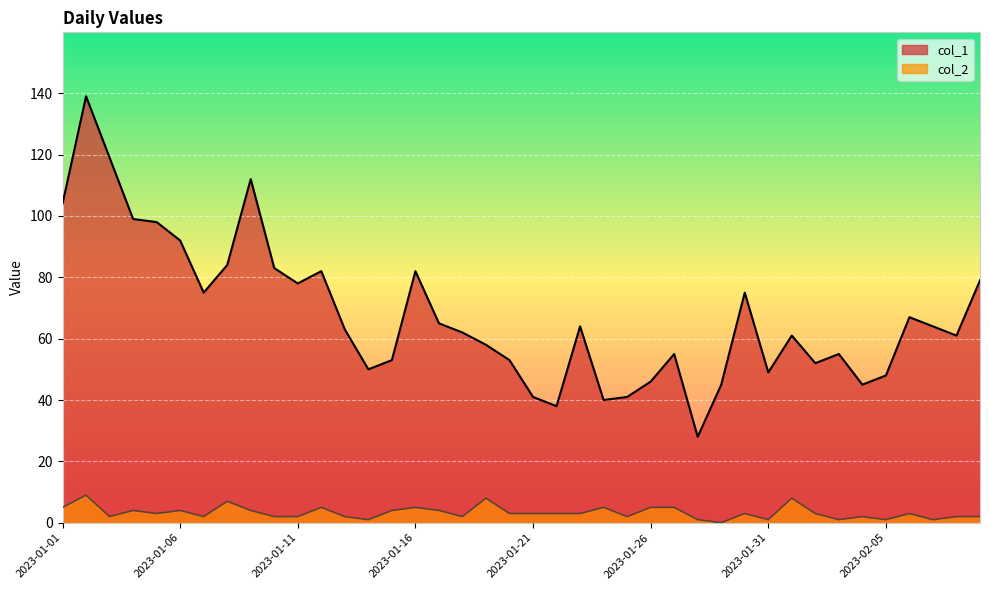

What is the total value across all series at 2023-01-07?

77